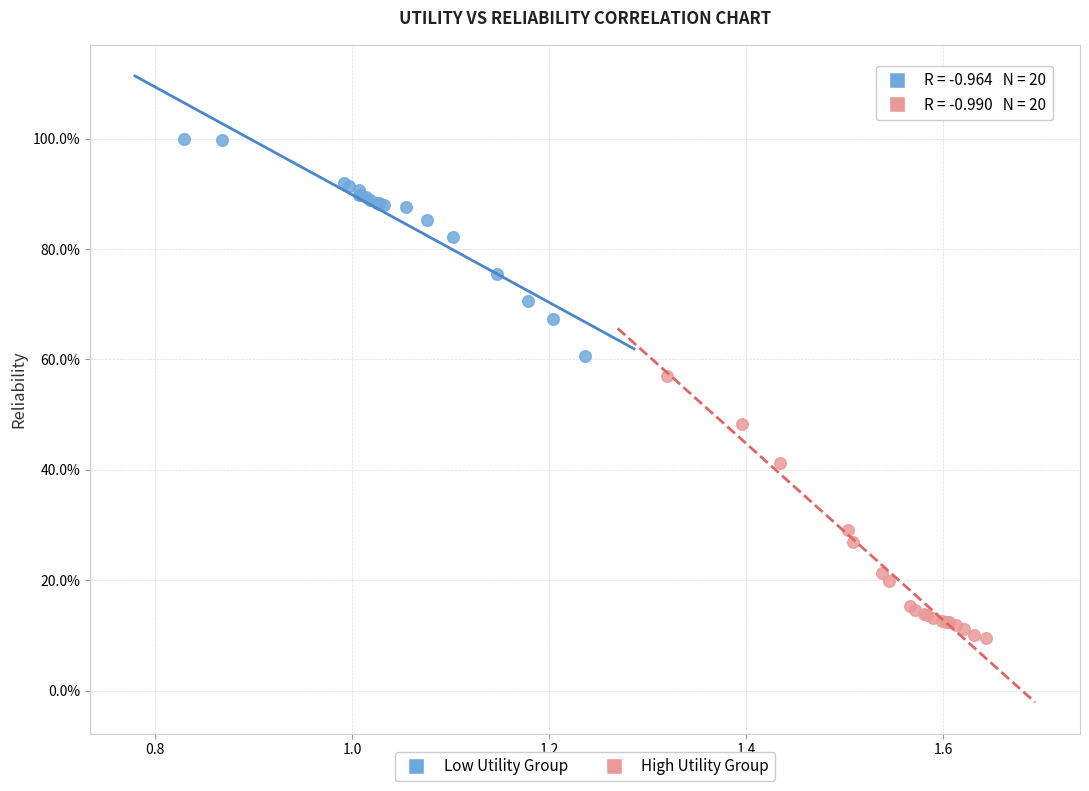

What are all the series names shown in the legend?

Low Utility Group, High Utility Group